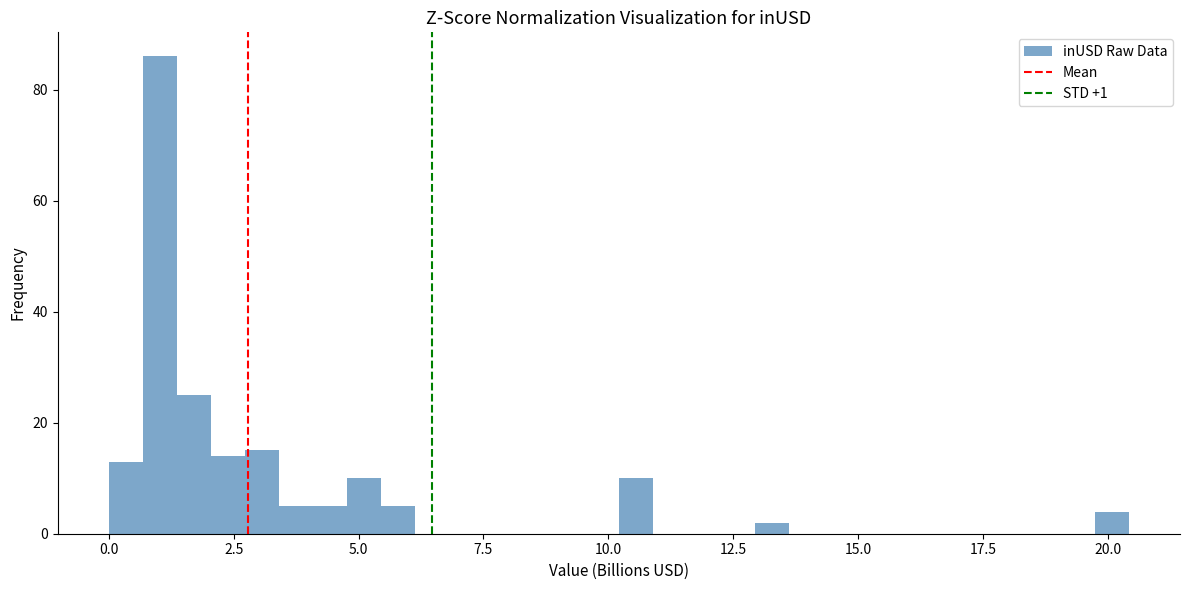

Read against the x-axis, roughly where is the centre of the tallest bar?

1.0